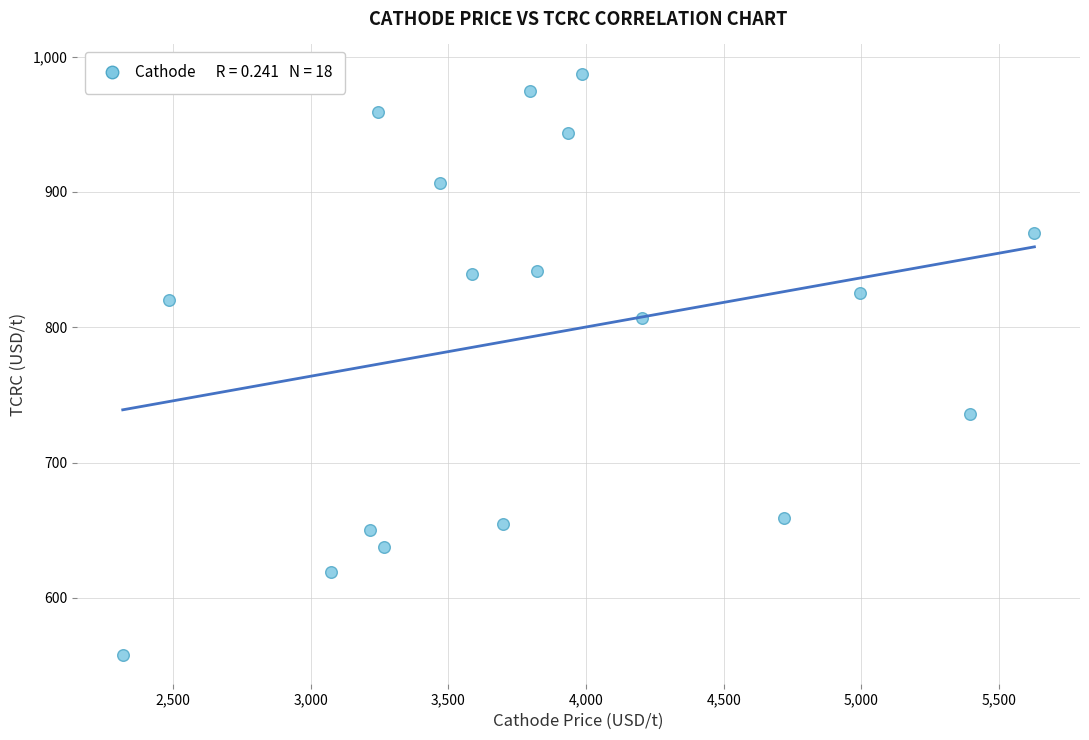

What is the range of Y values (max minus min)?

429.5